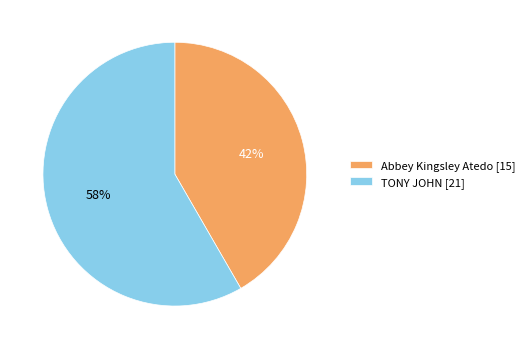

Count the number of slices in the pie.

2